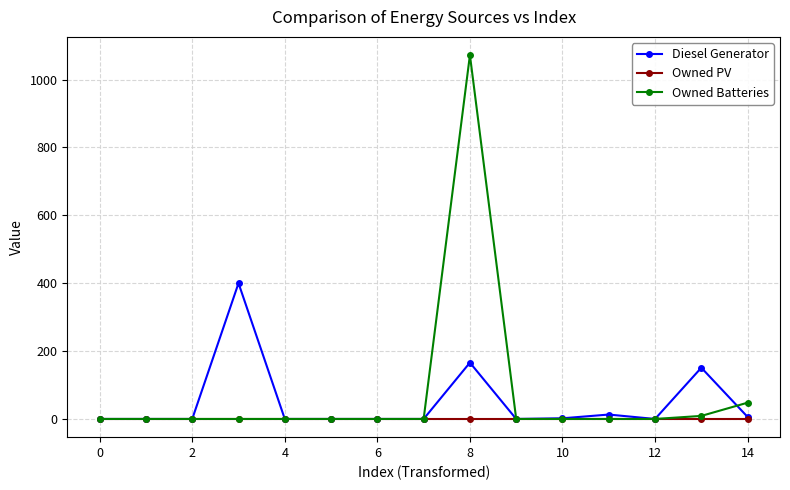

Which series has the largest range (max minus min)?

Owned Batteries